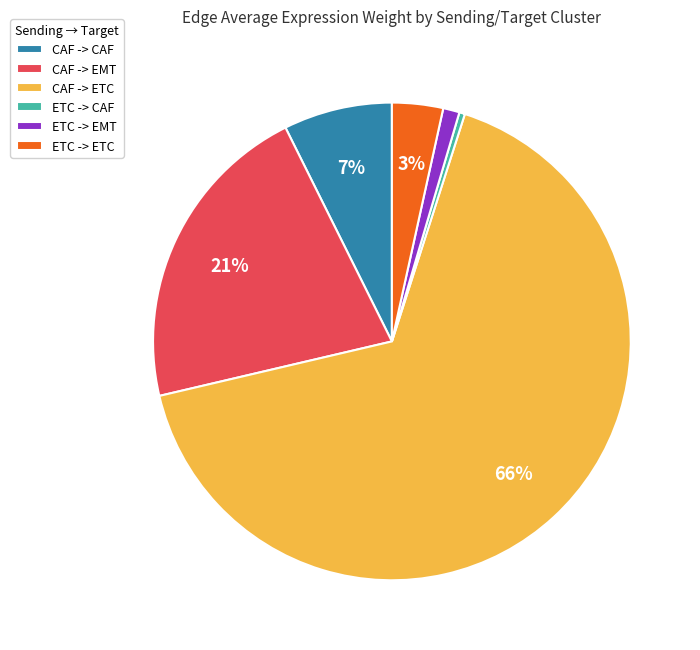

Which category has the smallest portion of the pie?

ETC -> CAF